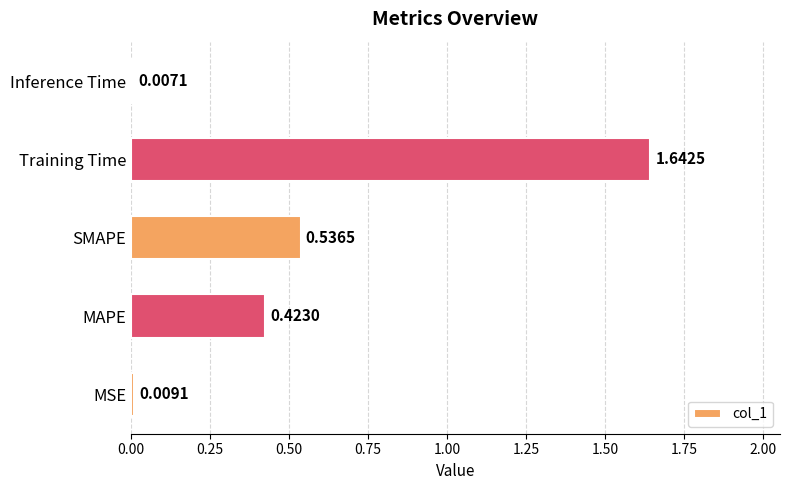

At which label is the value closest to 0?

Inference Time